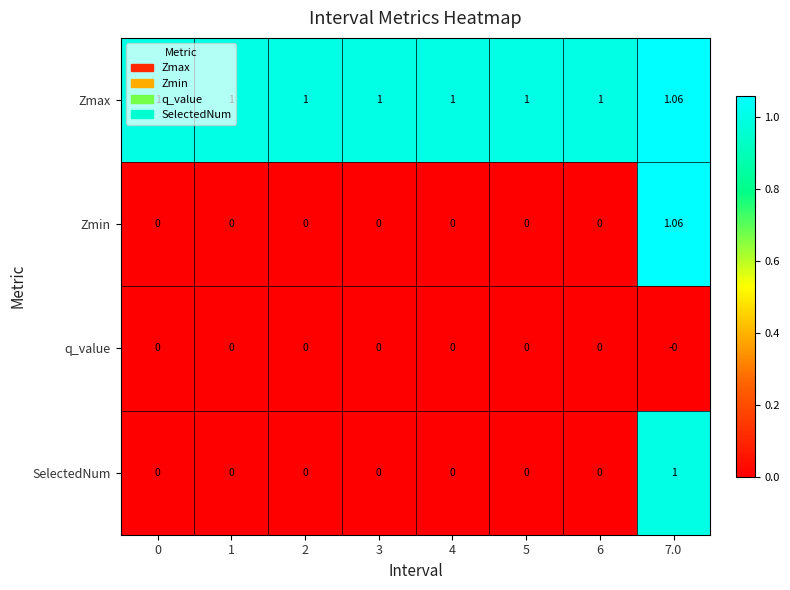

Which series has the widest spread of values?

Zmin